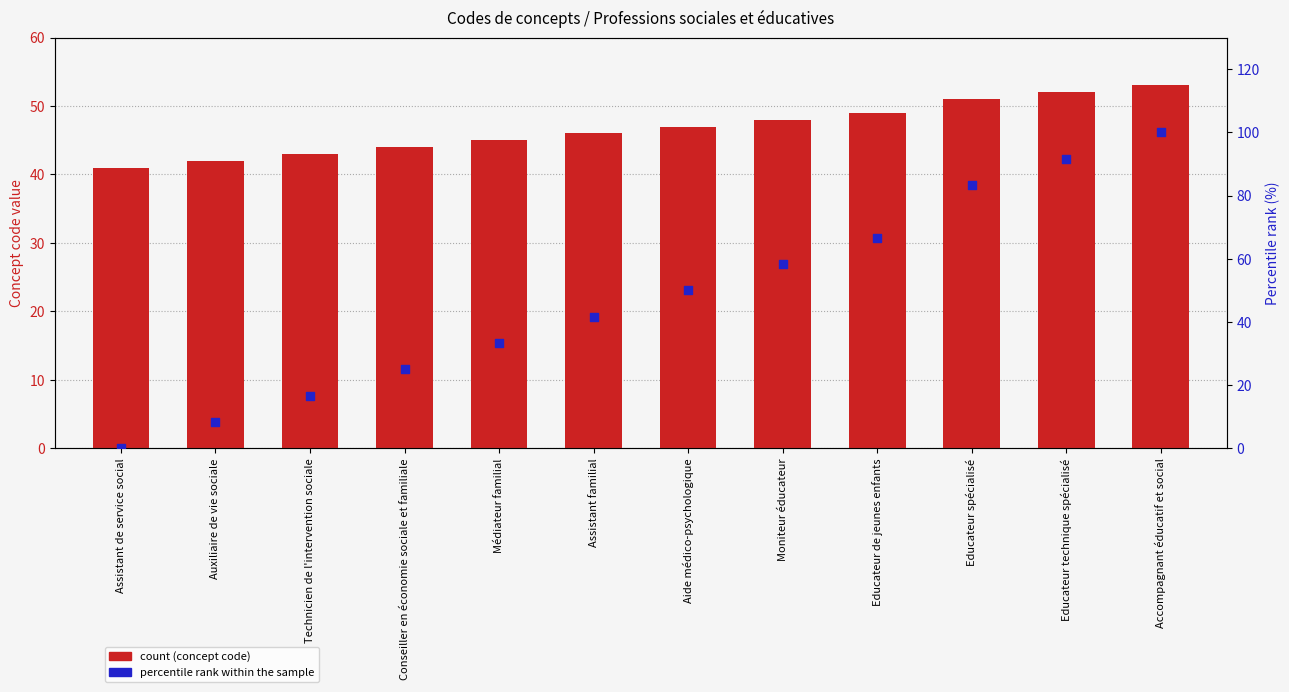

Which series has the largest total across all categories?

Percentile rank within the sample